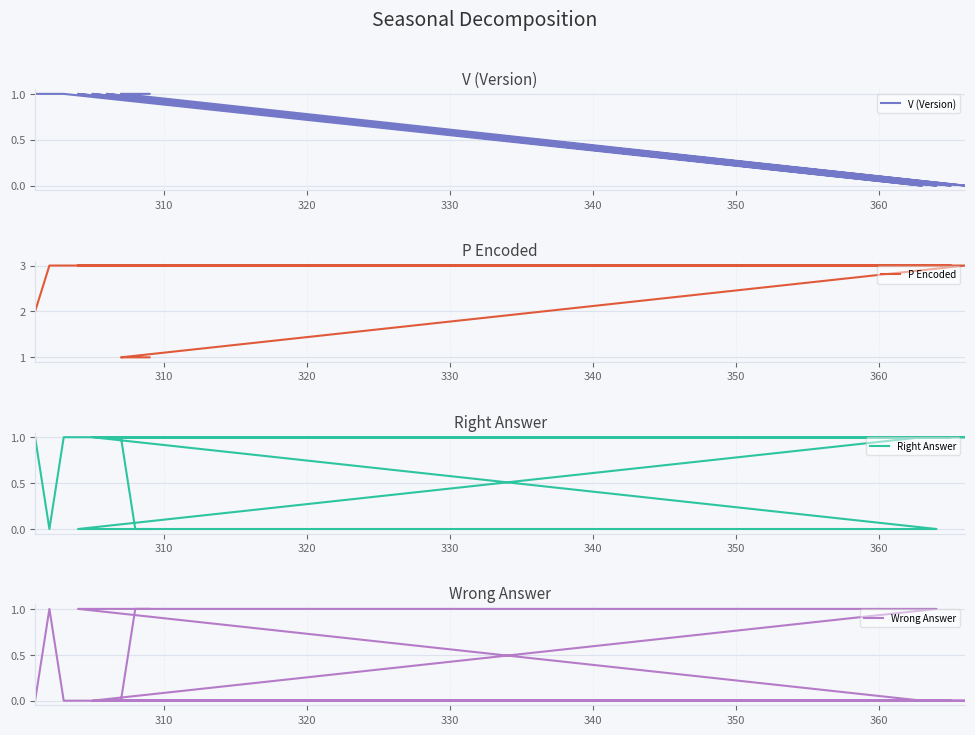

What is the value of the V (Version) point at the 12th from the left?

1